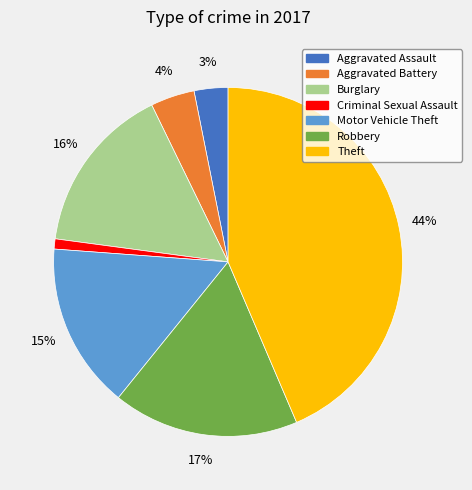

Do Robbery and Burglary together represent more than half of the pie?

No